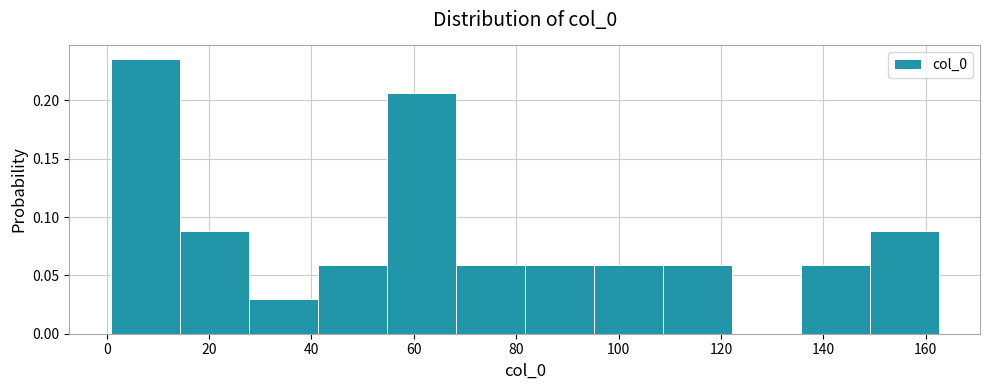

Reading left to right, transcribe this chart: for each bar, give the range it covers on the x-axis and its height. Neither the bar edges nor the heights are printed on the chart, so give them approximately, as read against the axes.

0 to 14: 0.235
14 to 28: 0.090
28 to 42: 0.030
42 to 54: 0.060
54 to 68: 0.205
68 to 82: 0.060
82 to 96: 0.060
96 to 108: 0.060
108 to 122: 0.060
122 to 136: 0
136 to 150: 0.060
150 to 162: 0.090